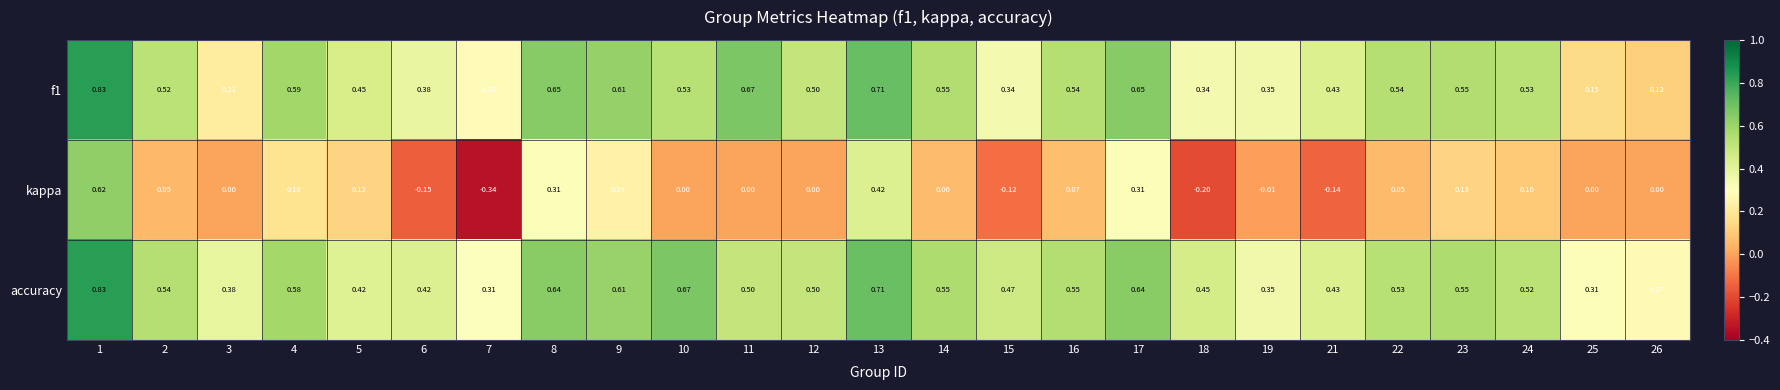

Count the number of categories in the chart.

25